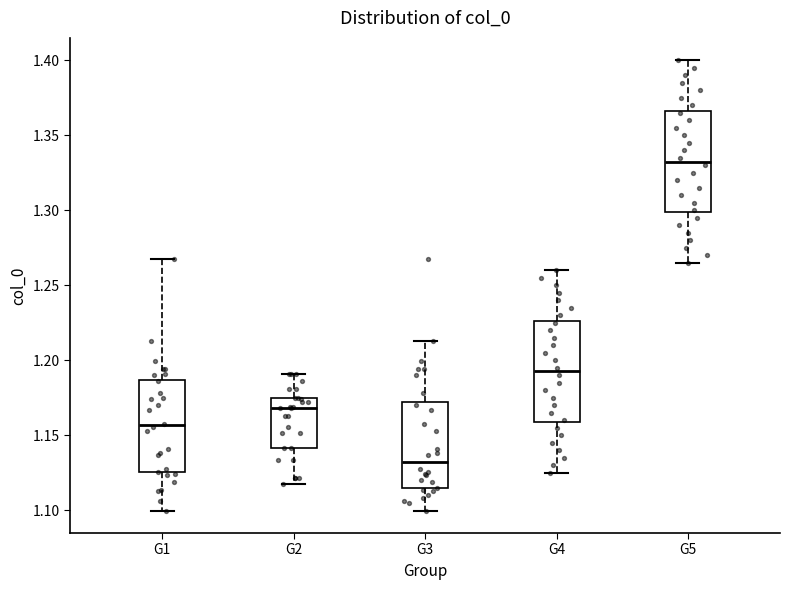

Reading left to right, transcribe this box plot: for each box, give where its median line is, the range the box spans, and where its two whiskers end, as read against the y-axis. The values are not printed on the chart, so give them approximately, as read against the axis.

G1: median 1.155, box 1.125 to 1.185, whiskers 1.100 to 1.265
G2: median 1.170, box 1.140 to 1.175, whiskers 1.115 to 1.190
G3: median 1.130, box 1.115 to 1.170, whiskers 1.100 to 1.215
G4: median 1.195, box 1.160 to 1.225, whiskers 1.125 to 1.260
G5: median 1.335, box 1.300 to 1.365, whiskers 1.265 to 1.400